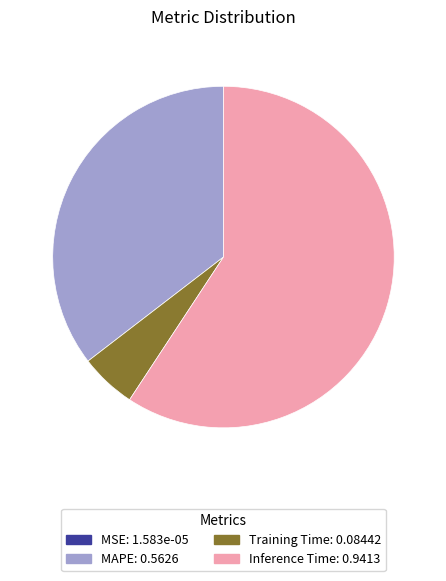

True or false: Inference Time accounts for 52% of the total.

False